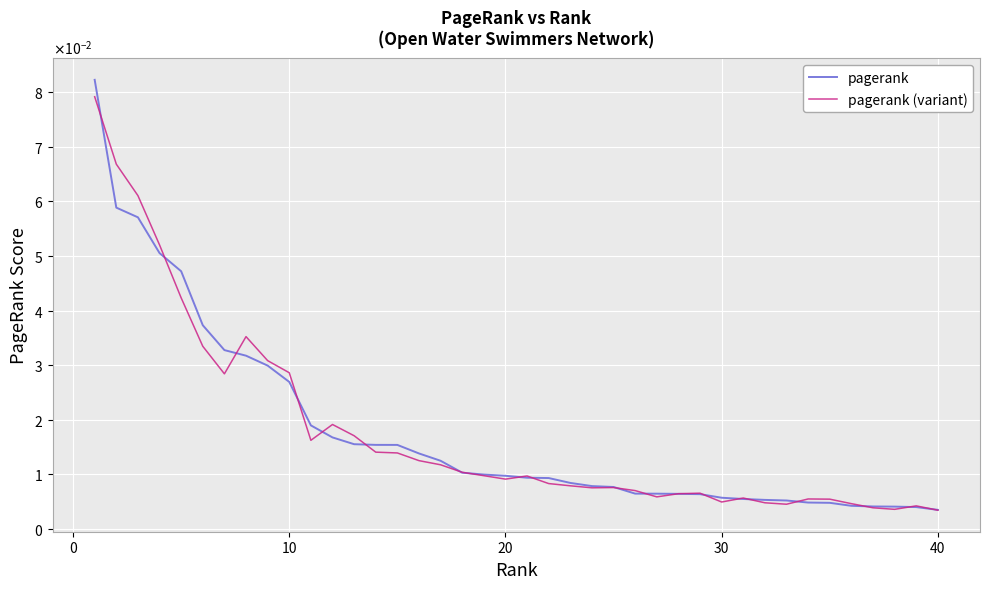

Which series has the largest total across all categories?

pagerank